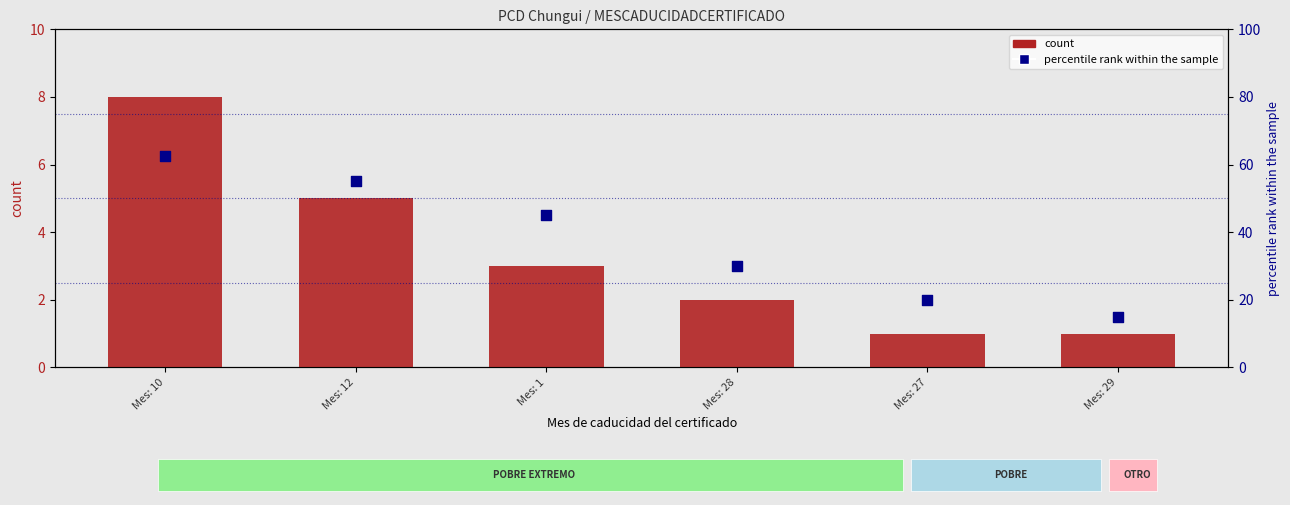

Which series contains the highest Y value?

percentile rank within the sample